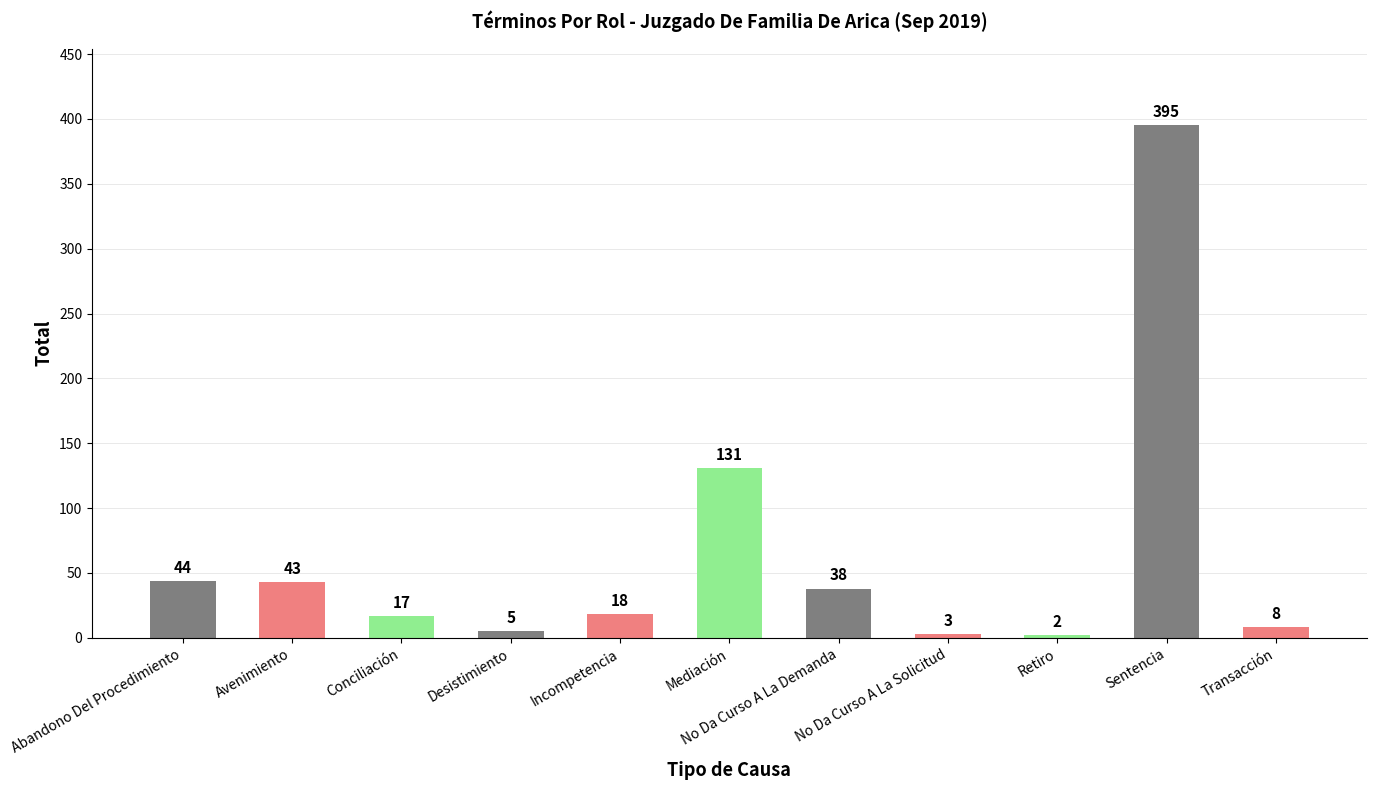

Reading right to left, what are all the values shown in this chart?

Transacción=8	Sentencia=395	Retiro=2	No Da Curso A La Solicitud=3	No Da Curso A La Demanda=38	Mediación=131	Incompetencia=18	Desistimiento=5	Conciliación=17	Avenimiento=43	Abandono Del Procedimiento=44